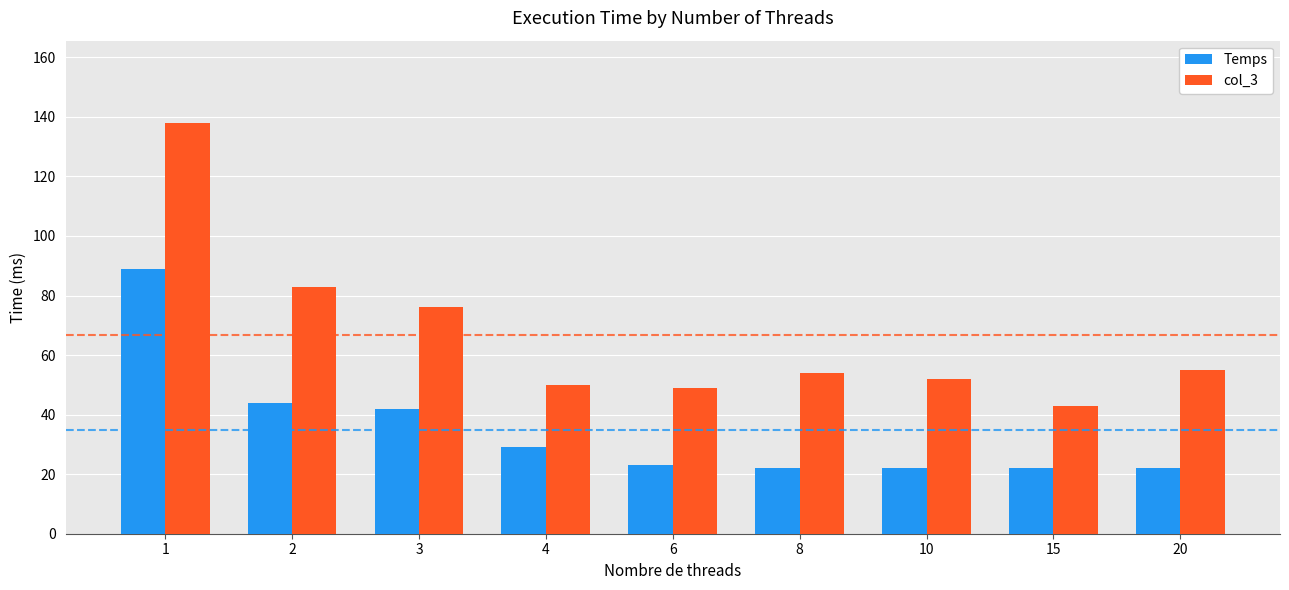

The col_3 series shows 49 at 6. True or false?

True